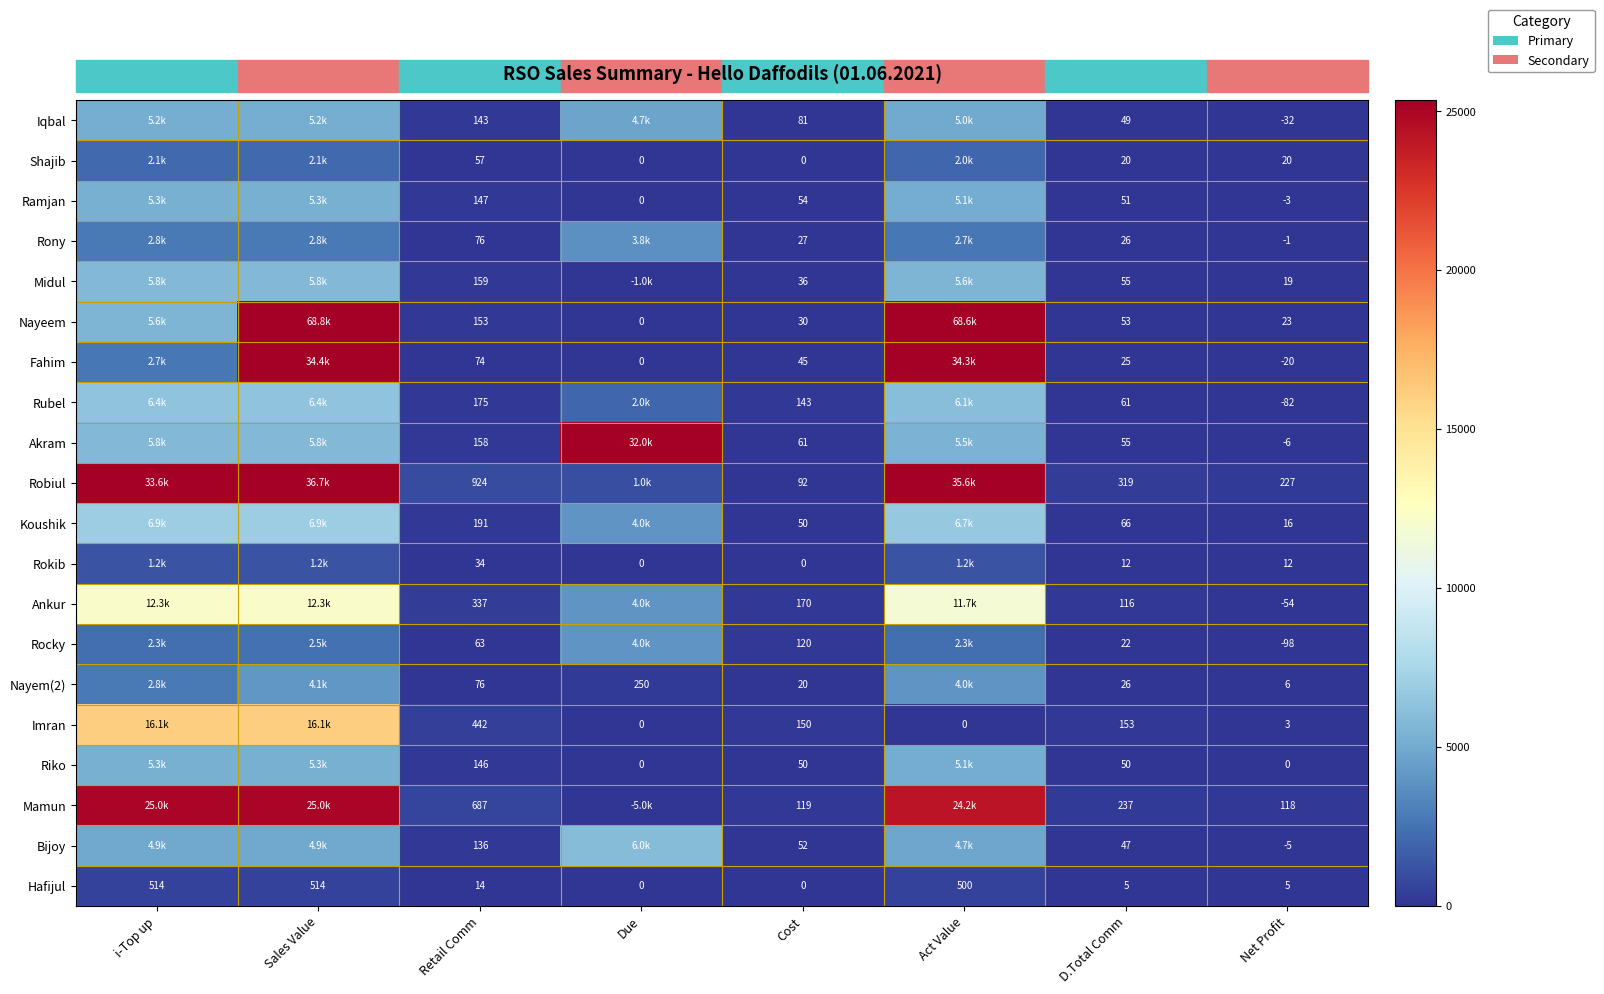

The value of Mamun at Sales Value is 42007.5. True or false?

False